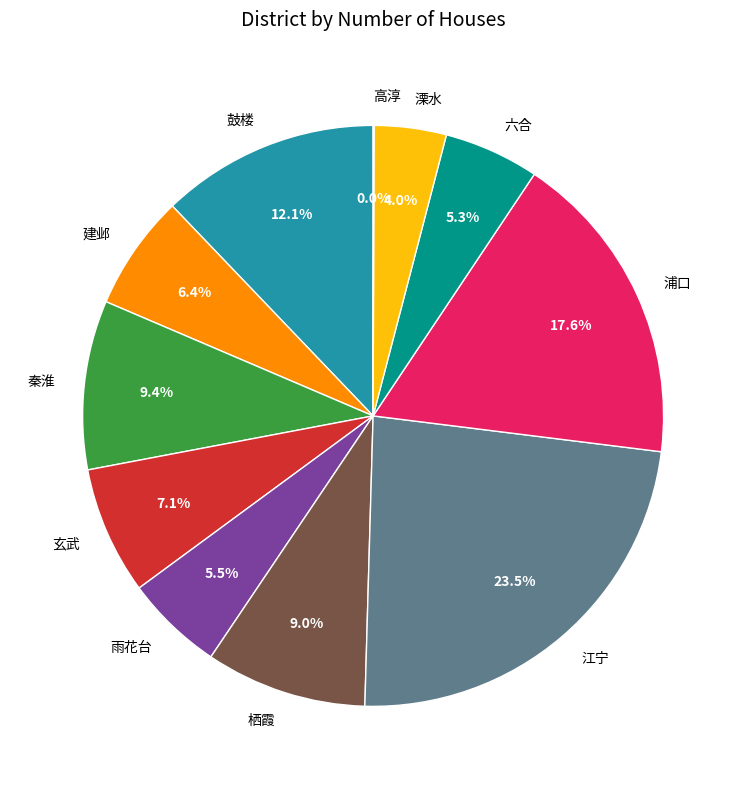

Does any single category account for the majority?

No